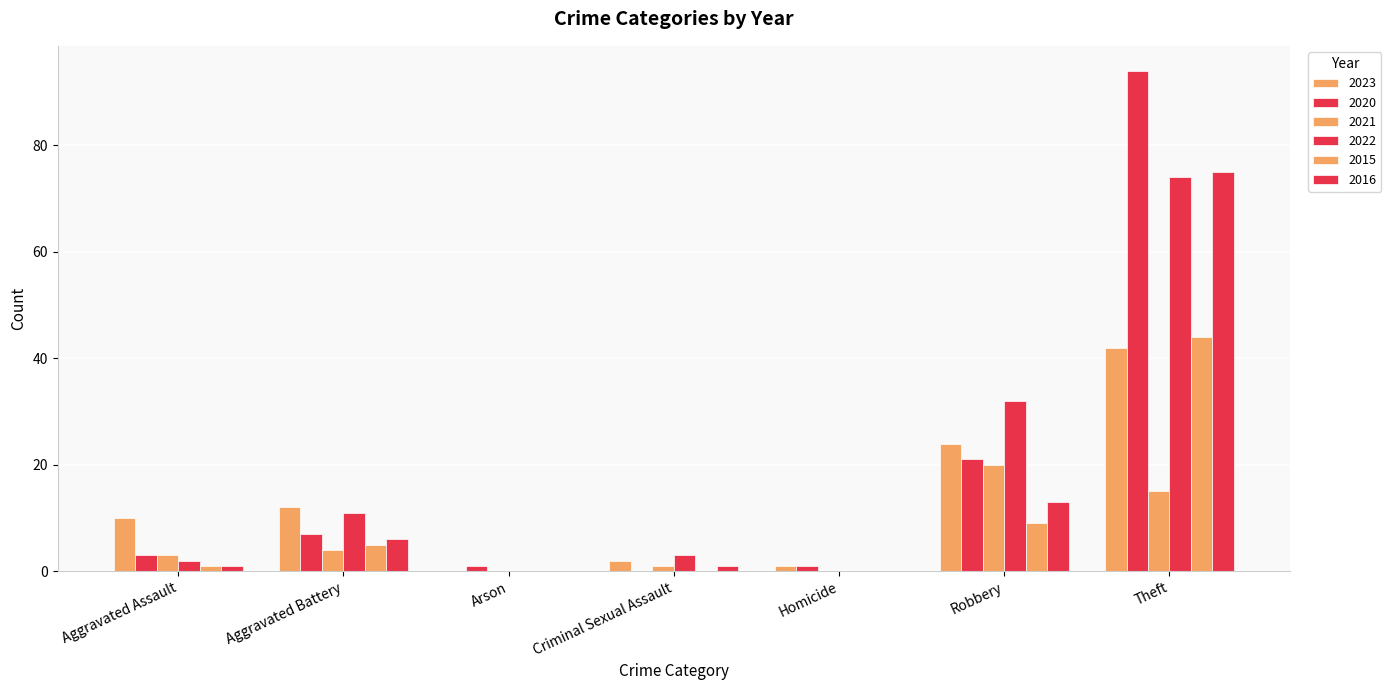

At Aggravated Assault, list the series in order from largest to smallest.

2023, 2020, 2021, 2022, 2015, 2016